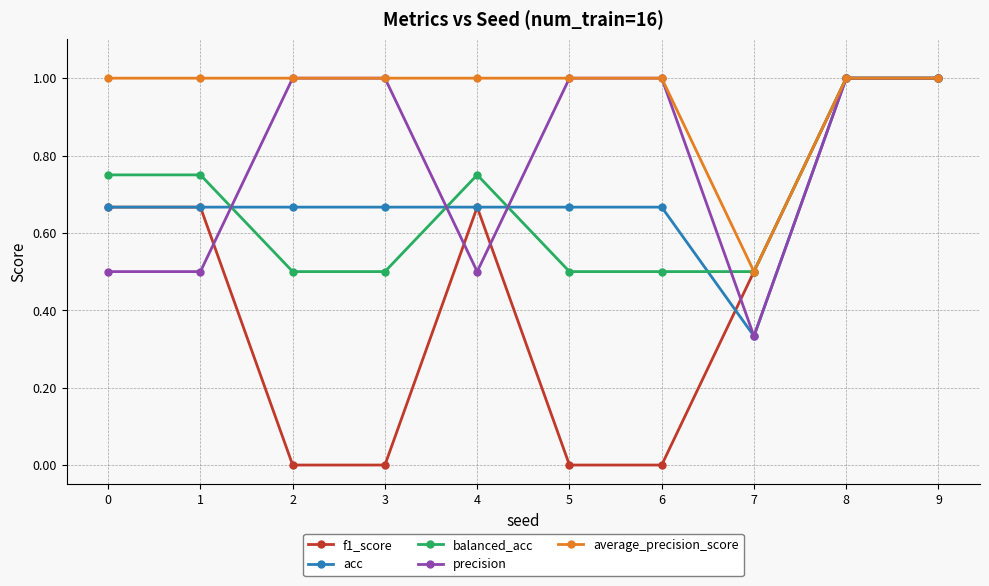

What is the value of the acc point at the 9th from the left?

1.0